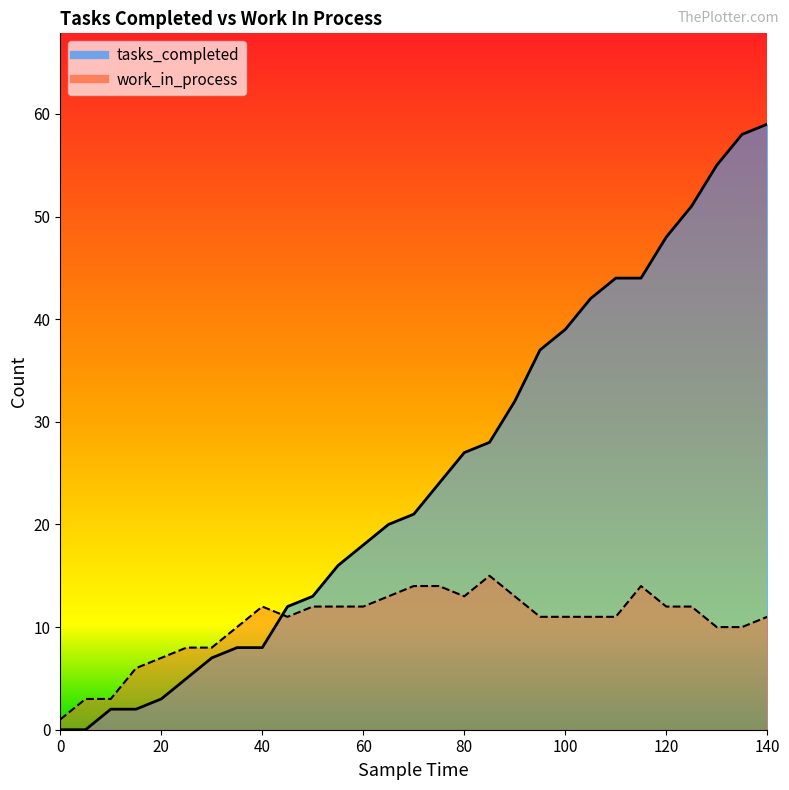

Is the value of work_in_process at 115 greater than the value of tasks_completed at 55?

No